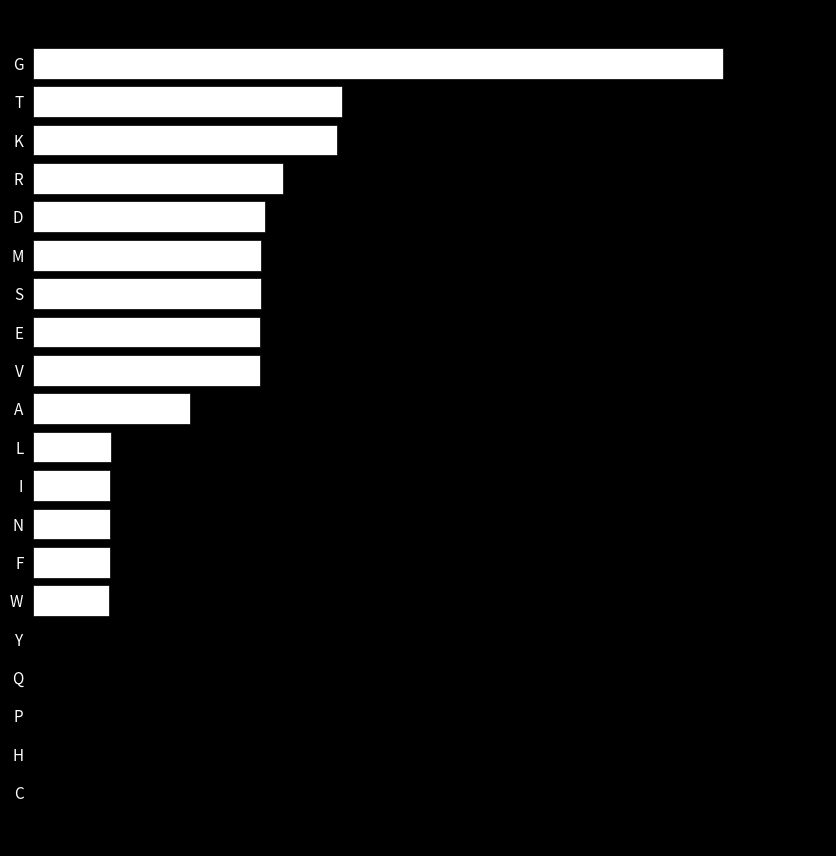

Are the bars horizontal?

Yes